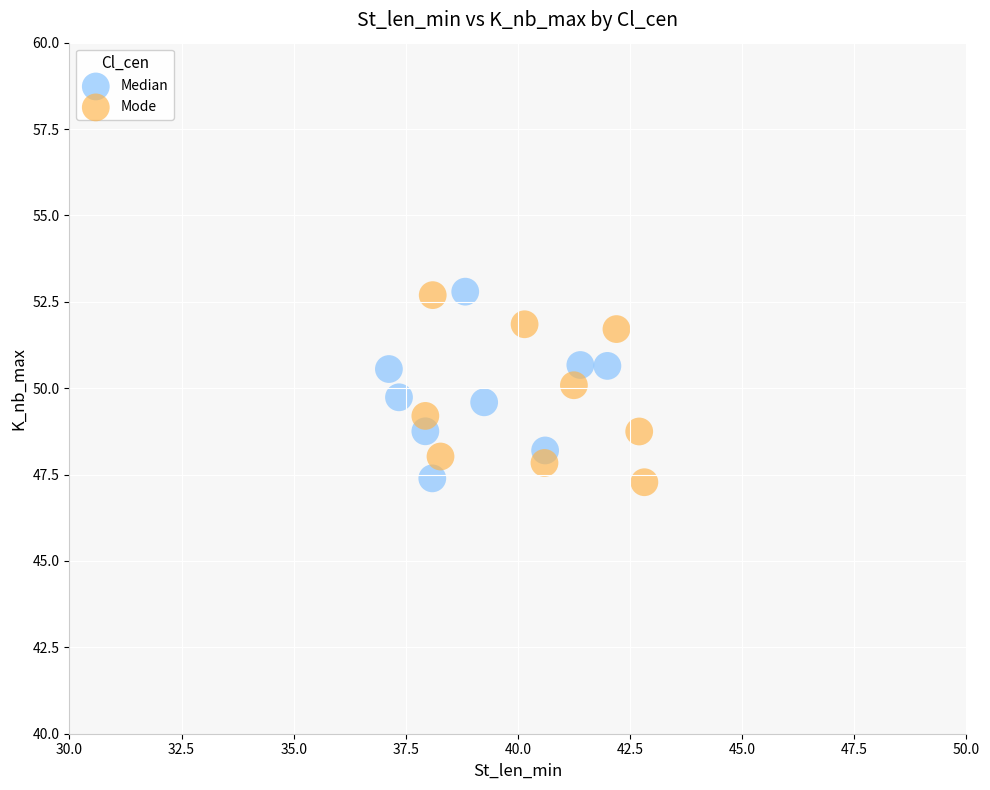

What are all the series names shown in the legend?

Median, Mode